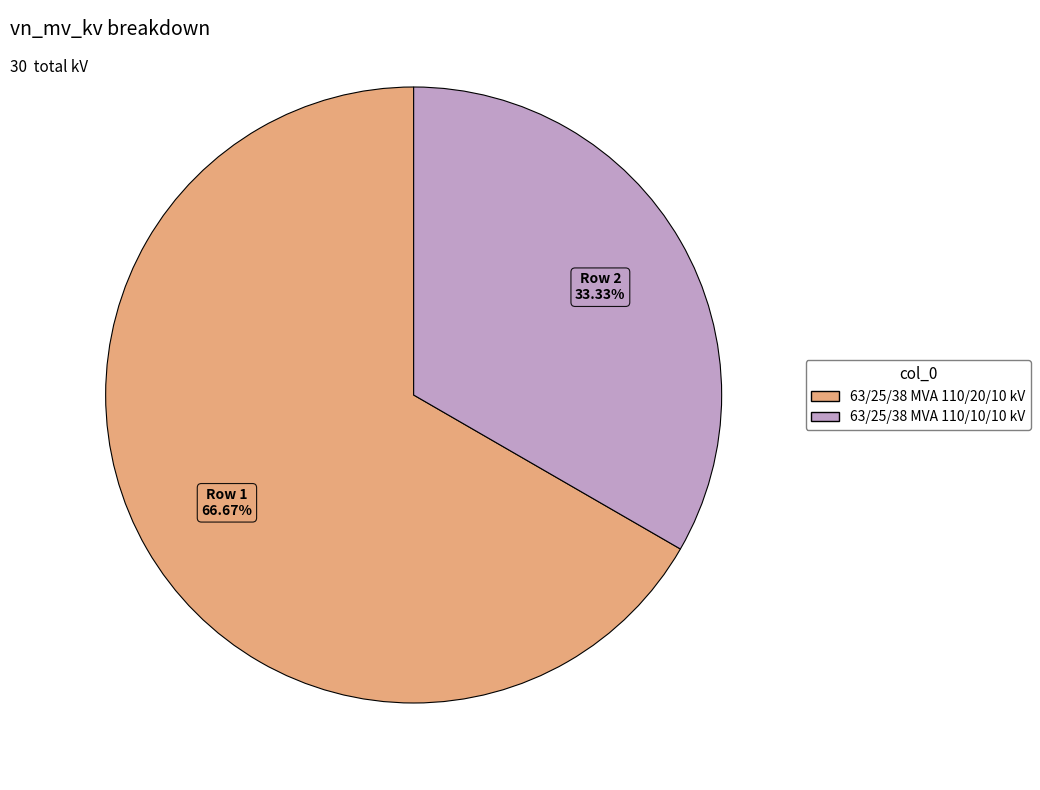

What percentage is the 63/25/38 MVA 110/10/10 kV slice, to the nearest percent?

33%